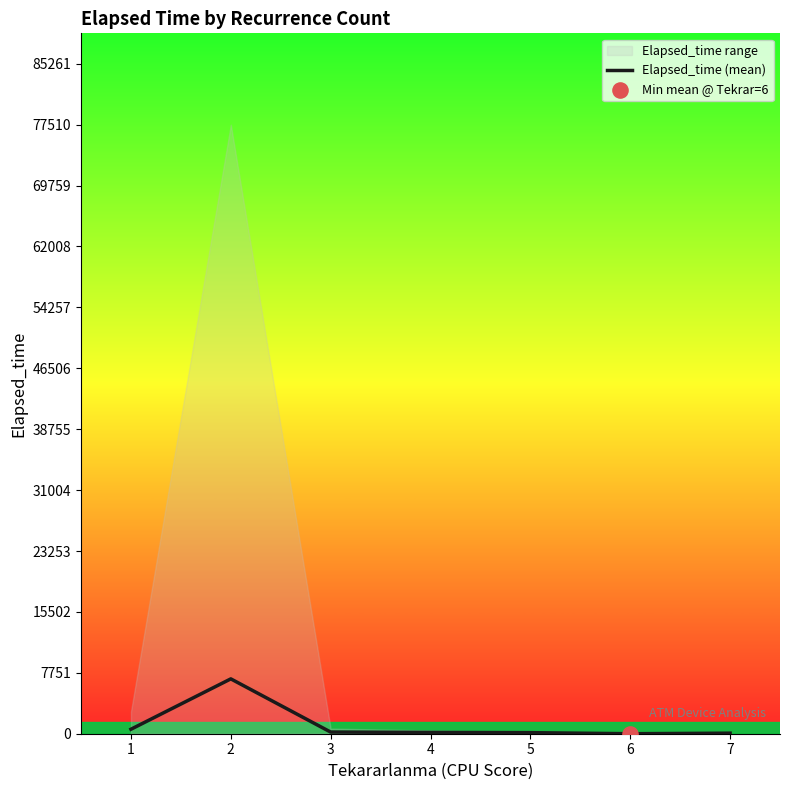

What is the change in value from 1 to 3?

-361.0